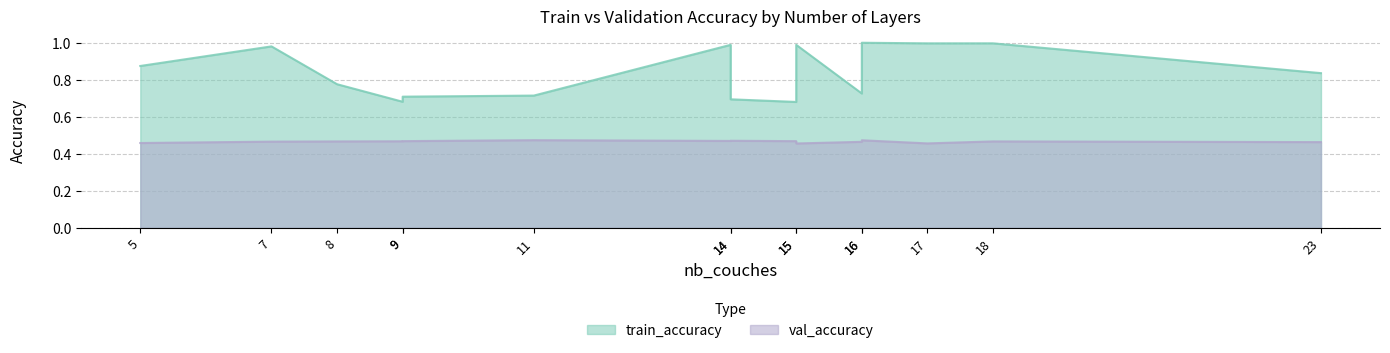

True or false: train_accuracy and val_accuracy intersect in this chart.

False